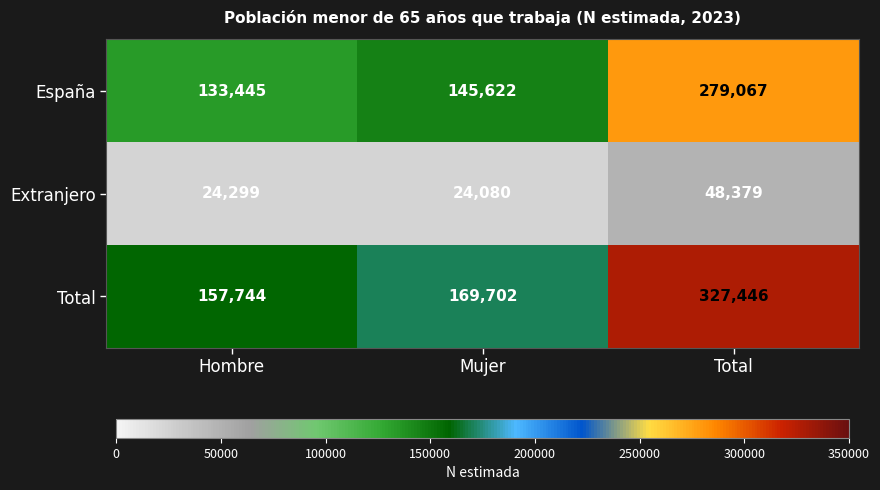

What is the average value of the Extranjero series?

32253